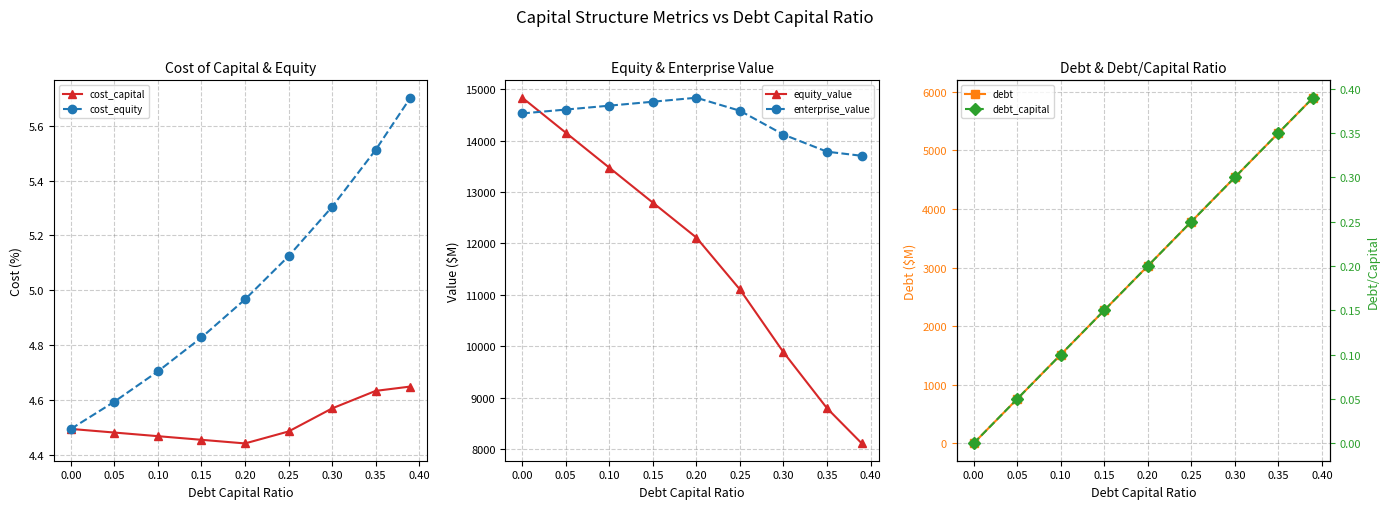

Where is the first local minimum for cost_capital?

0.20